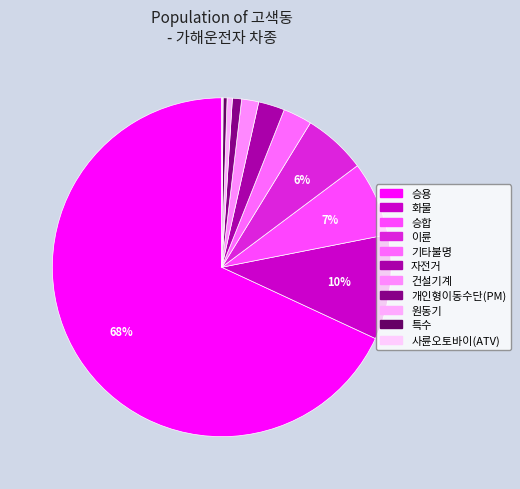

Is there any slice that represents more than half of the pie?

Yes